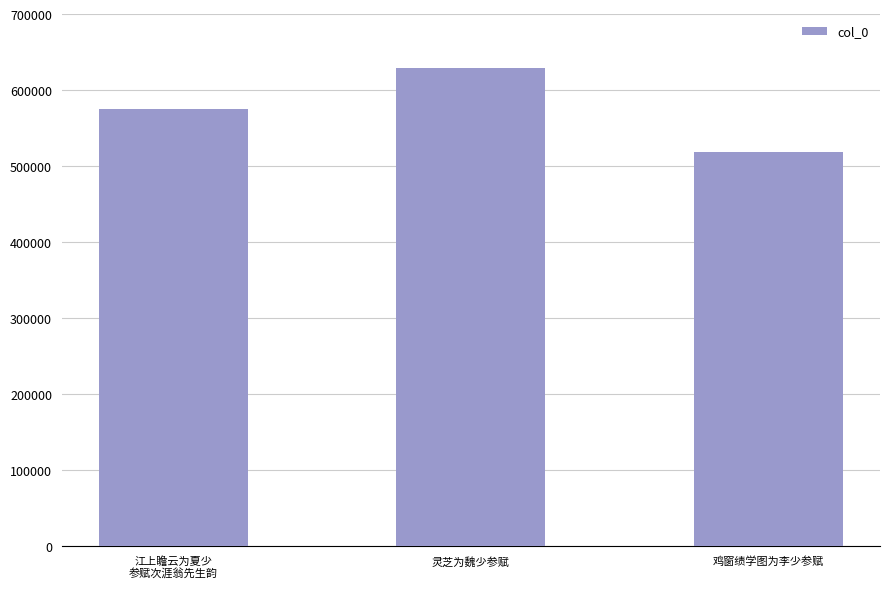

What is the label of the 3rd bar from the right?

江上瞻云为夏少
参赋次涯翁先生韵